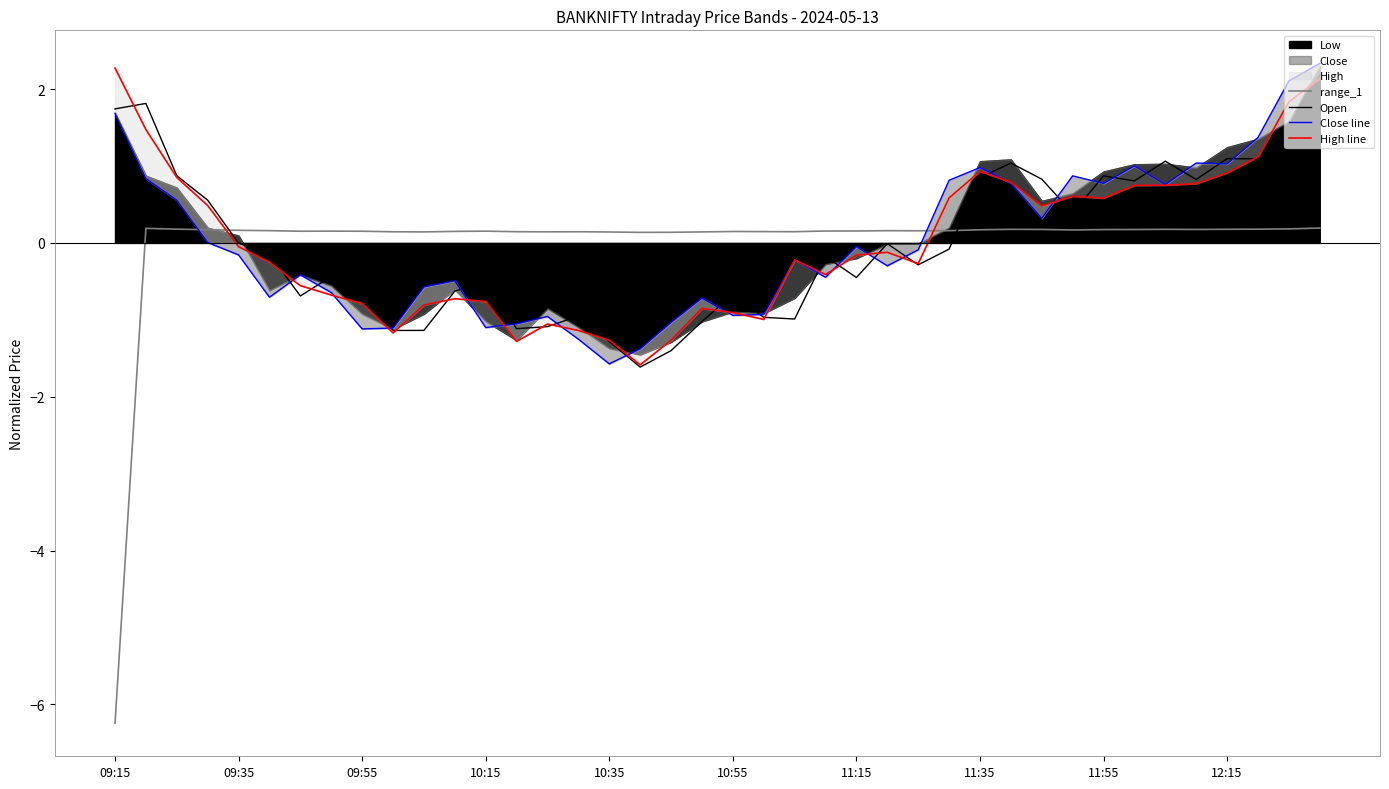

True or false: range_1 and Open intersect in this chart.

True